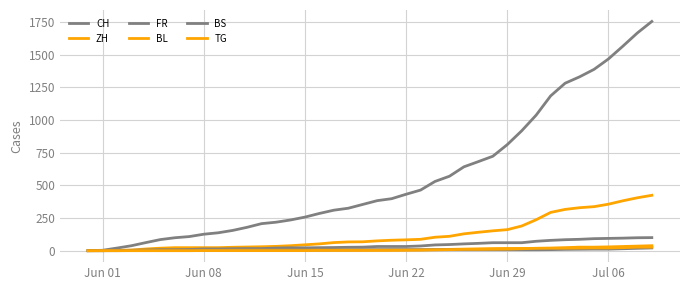

At how many categories does at least one series exceed 510?

16